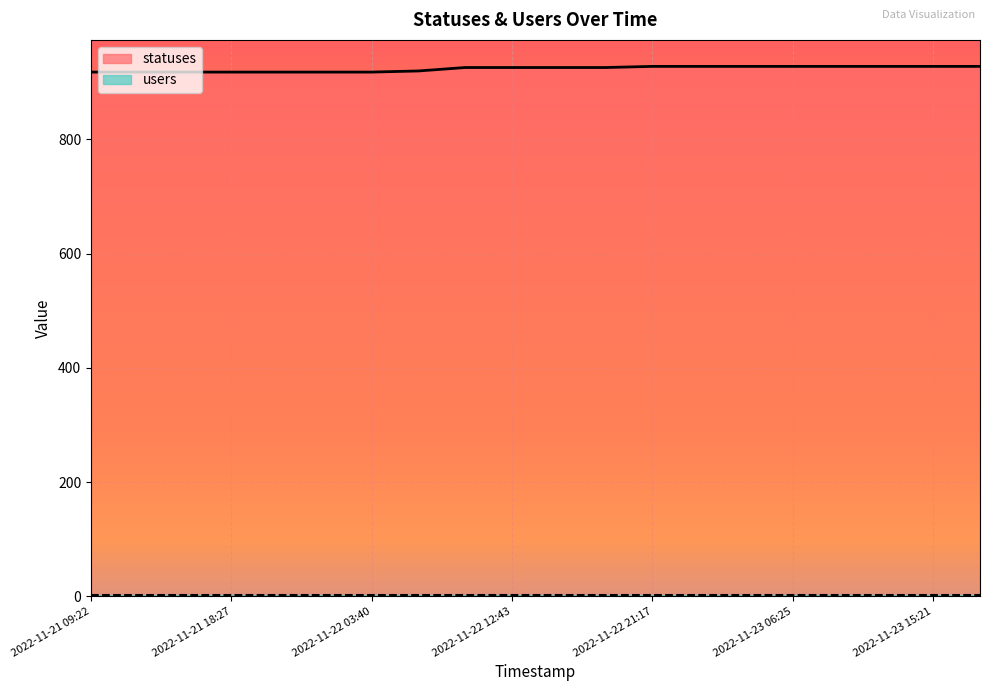

Where is the data nearest to the value 923?

2022-11-22 06:27